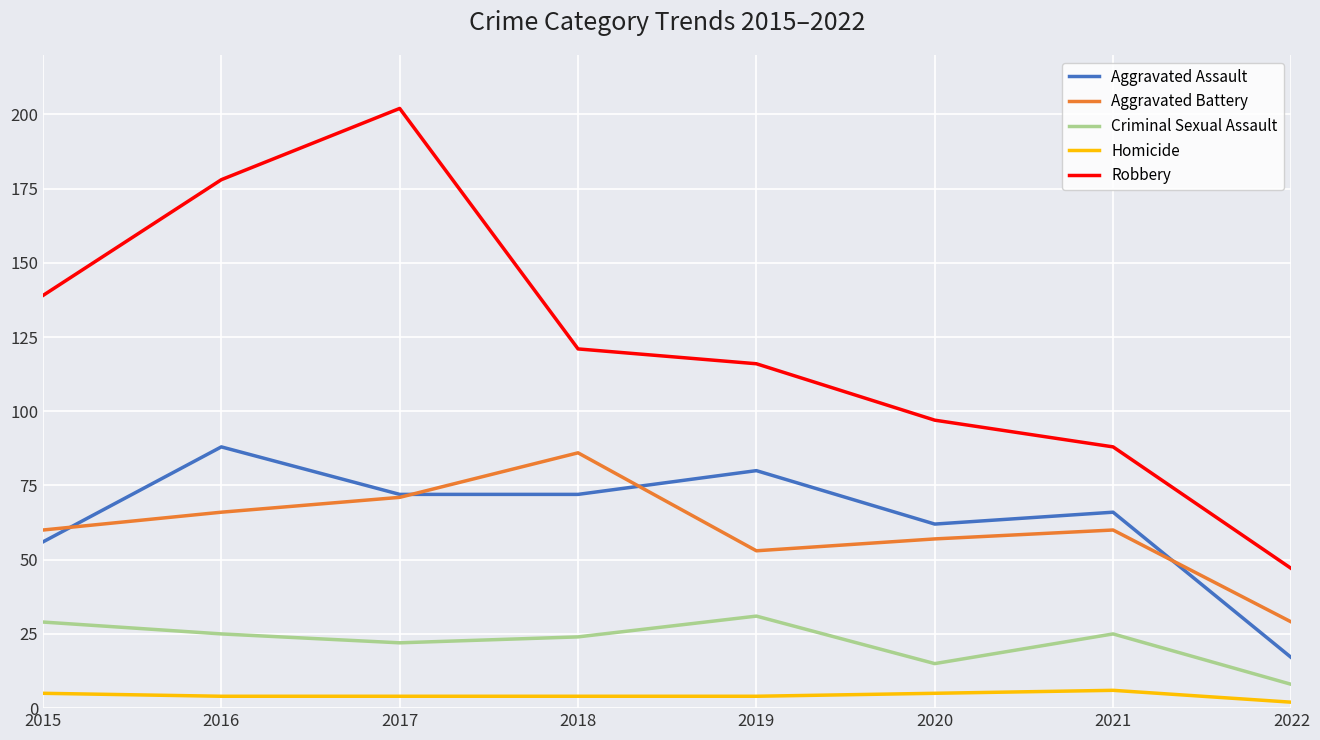

What is the spread (max minus min) of values at 2020?

92